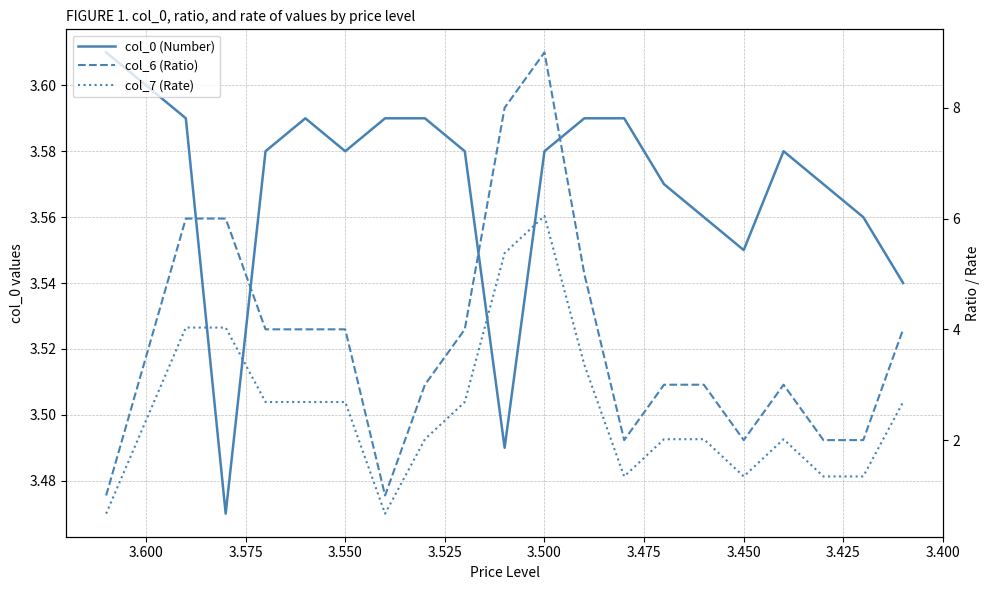

How many lines are shown in the chart?

3